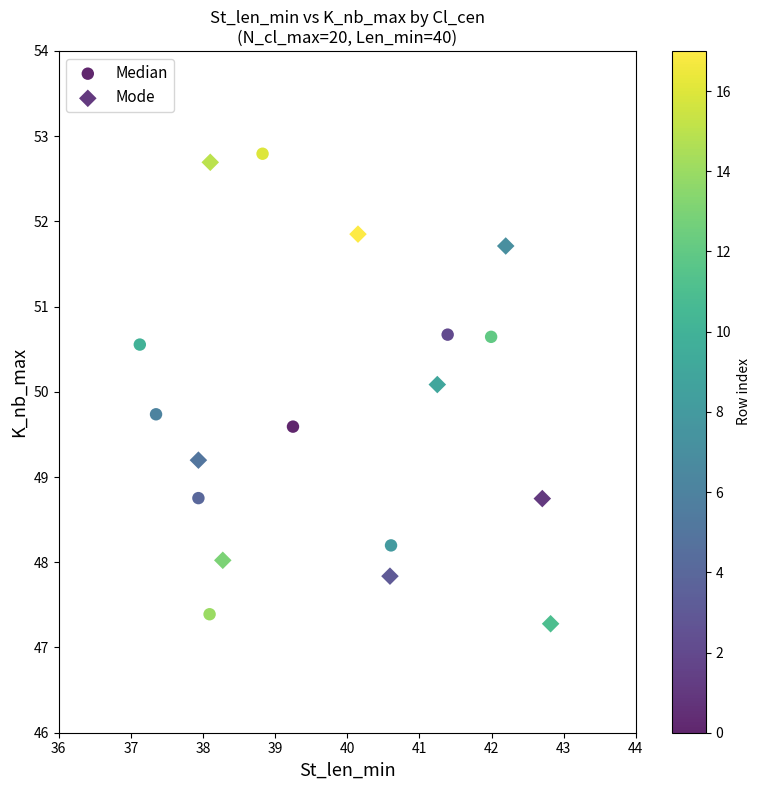

What are all the series names shown in the legend?

Median, Mode